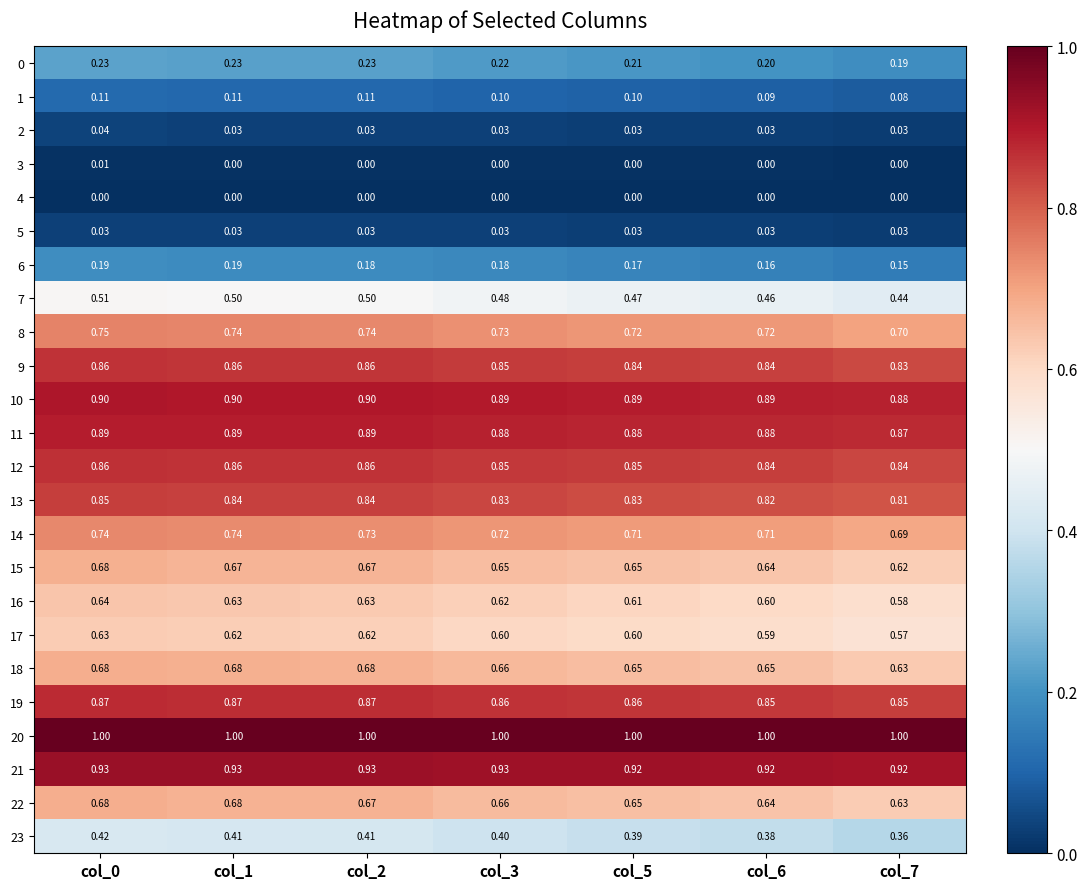

How many positive values does the 3 series have?

1